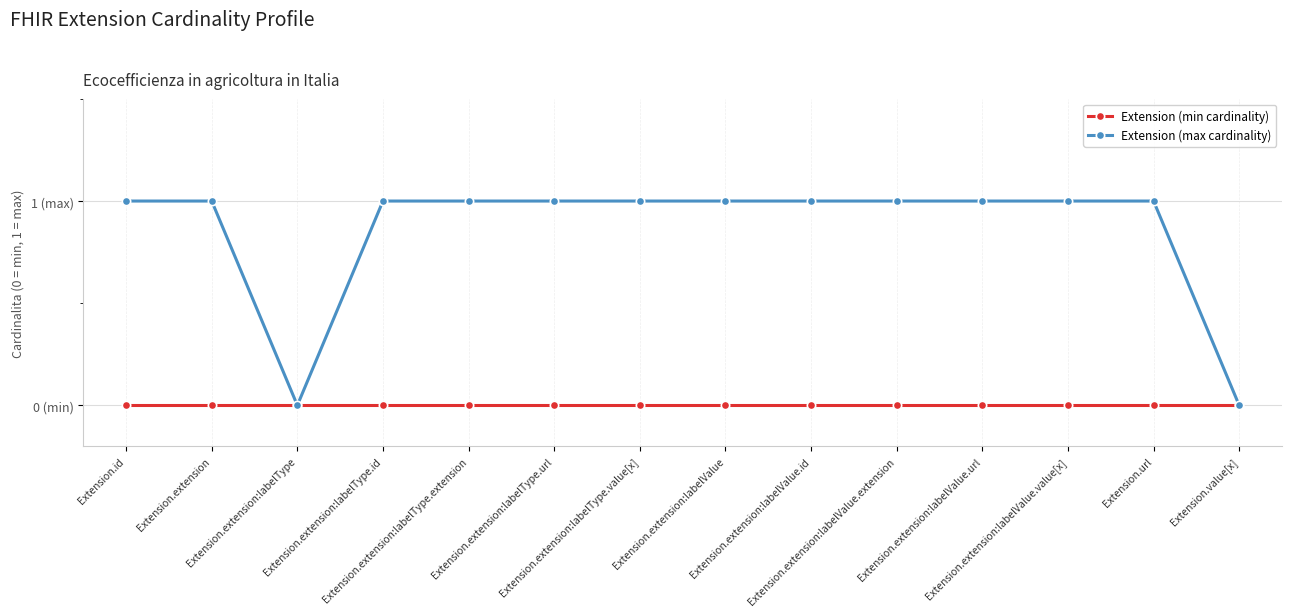

Which series has the largest range (max minus min)?

Extension (max cardinality)